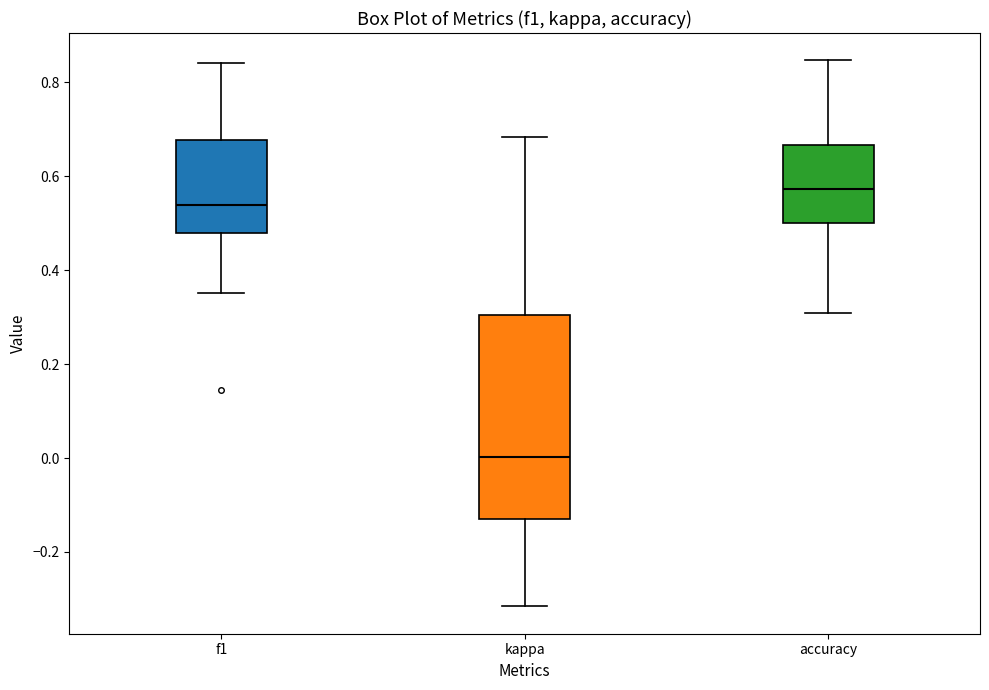

Where does the median line of the box for kappa sit on the y-axis? The values are not printed on the chart, so give them approximately, as read against the axis.

0.00